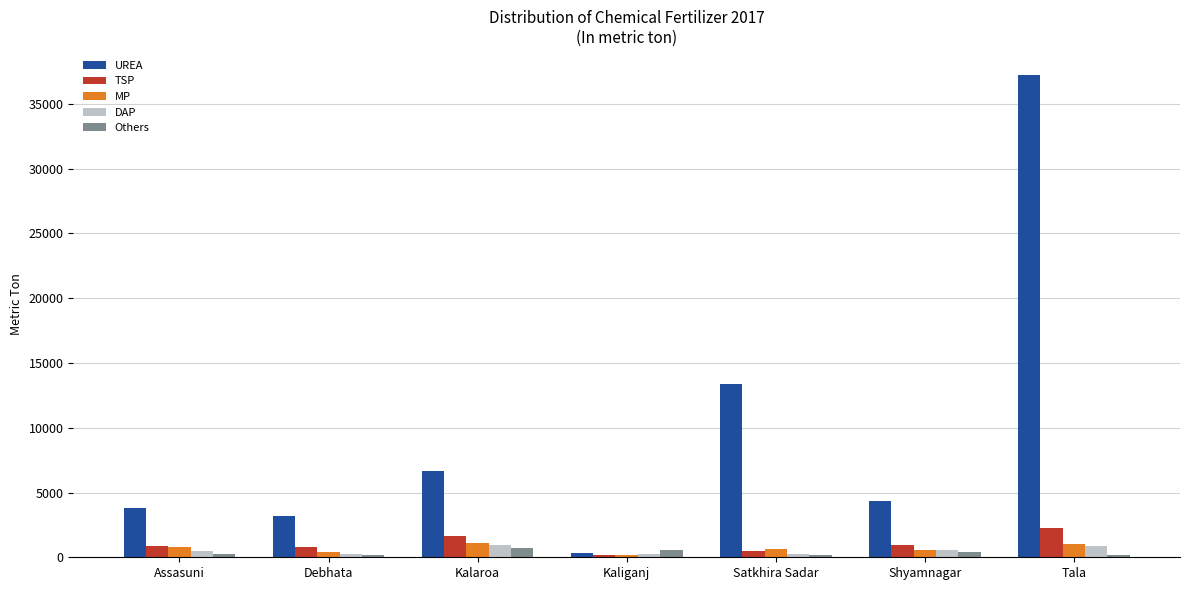

What position from the left is Kaliganj?

4